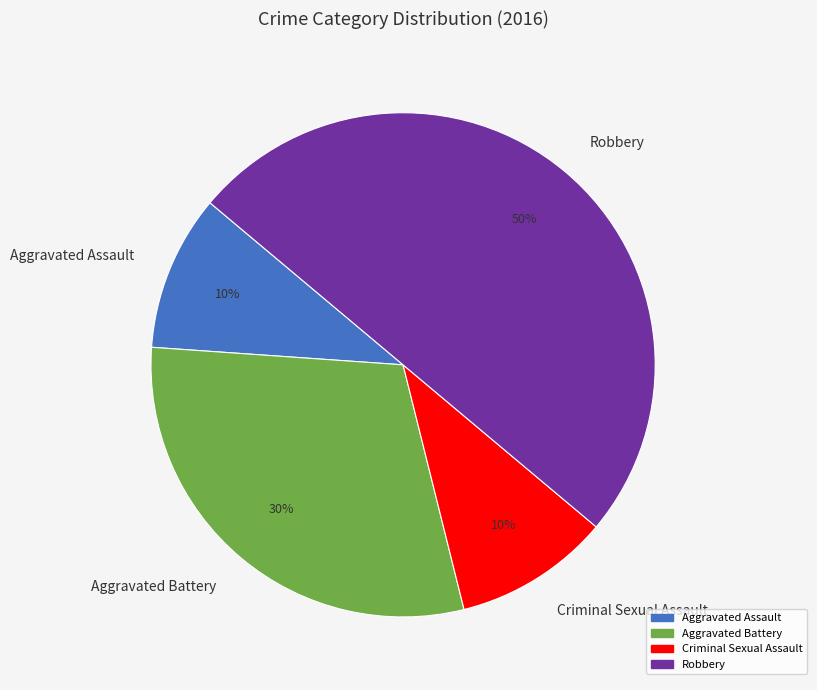

Does Aggravated Assault represent more than half of the total?

No